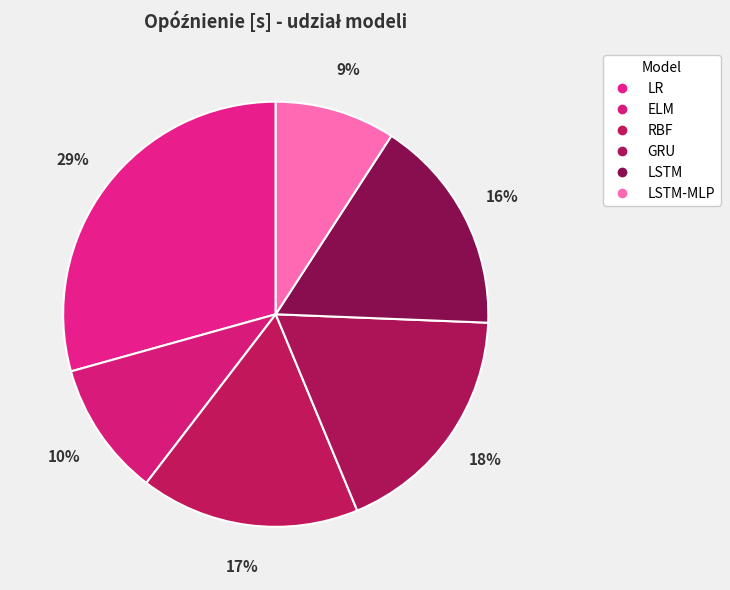

What is the smallest slice in the pie chart?

LSTM-MLP